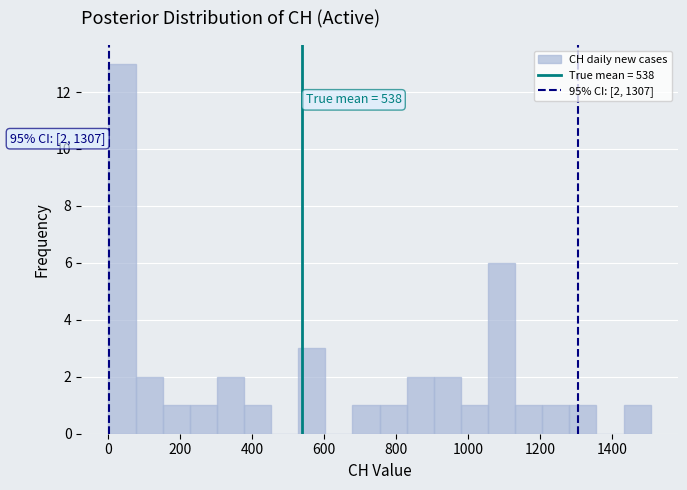

Read against the x-axis, roughly where is the centre of the tallest bar?

40